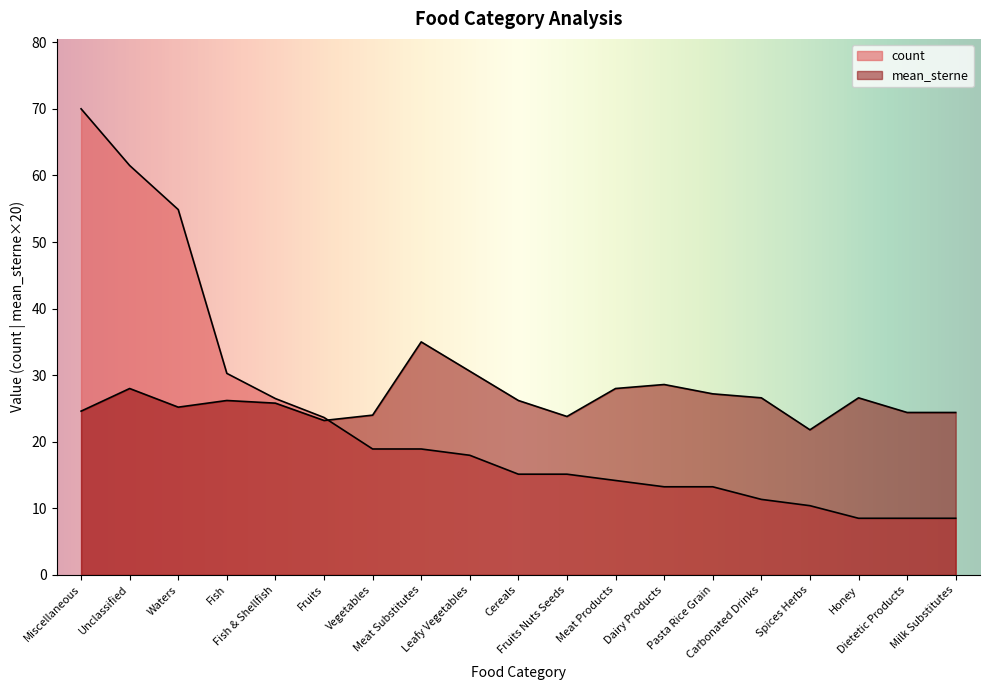

Between Meat Substitutes and Pasta Rice Grain, which is larger?

Meat Substitutes